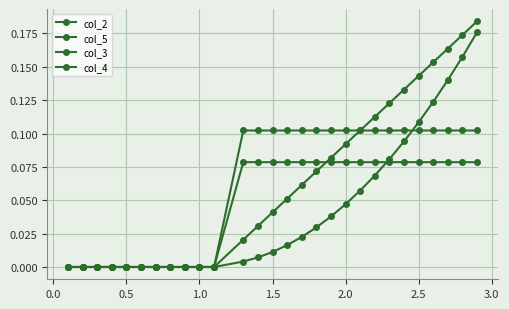

Which series has the widest spread of values?

col_5